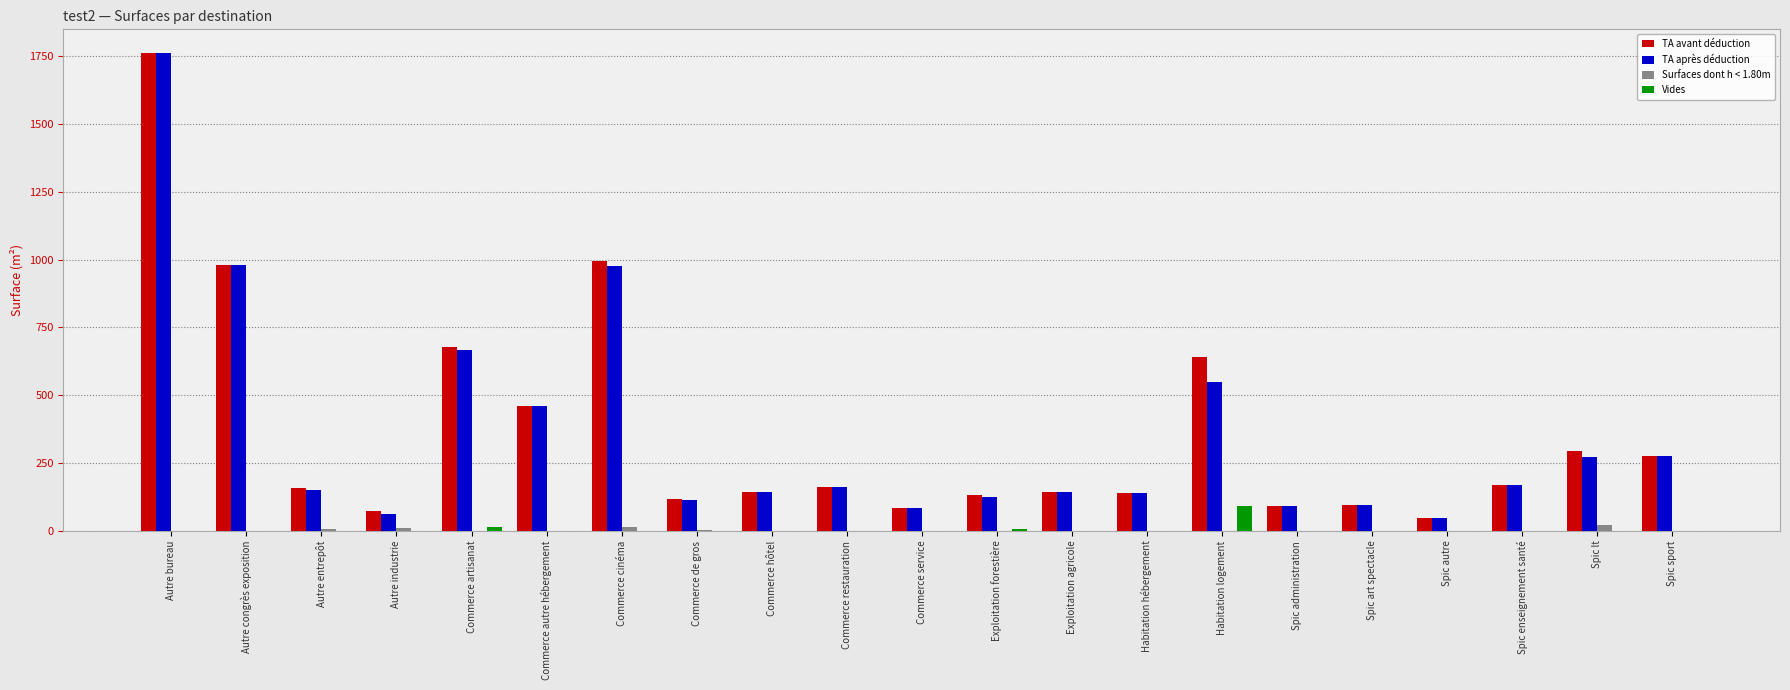

Between Commerce autre hébergement and Spic art spectacle, which series saw the biggest shift?

TA avant déduction